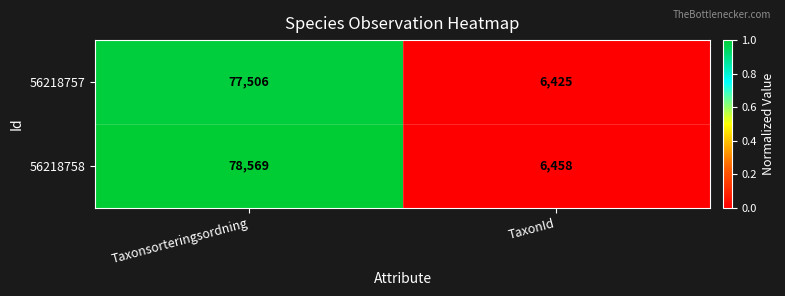

Reading right to left, transcribe all the data shown in this chart.

56218757: 6425	77506
56218758: 6458	78569